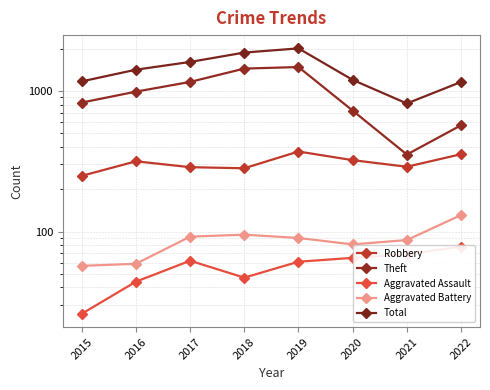

What is the maximum value for Robbery?

371